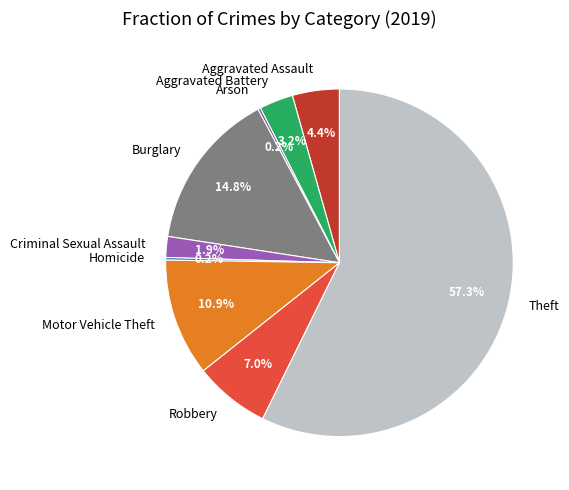

Does Theft represent more than half of the total?

Yes